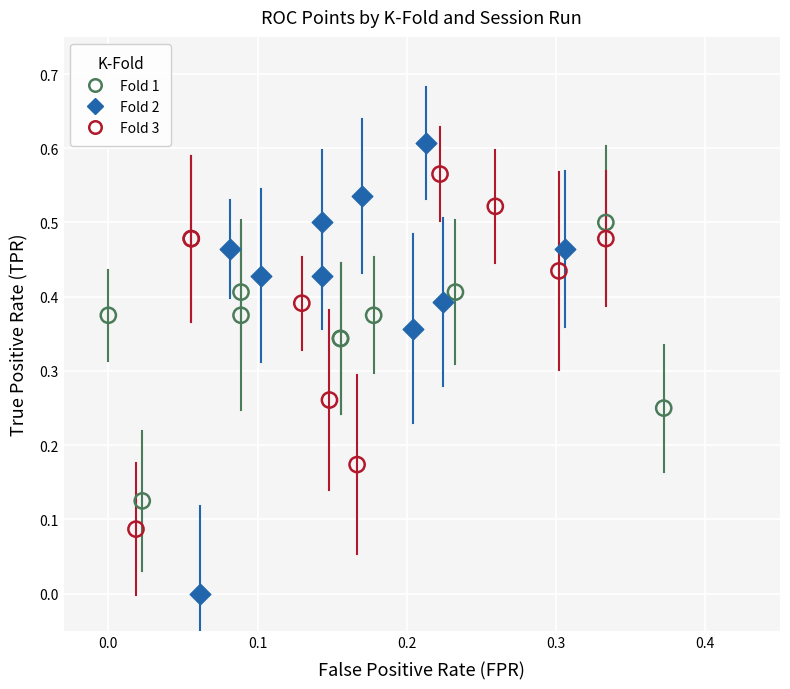

What are all the series names shown in the legend?

Fold 1, Fold 2, Fold 3